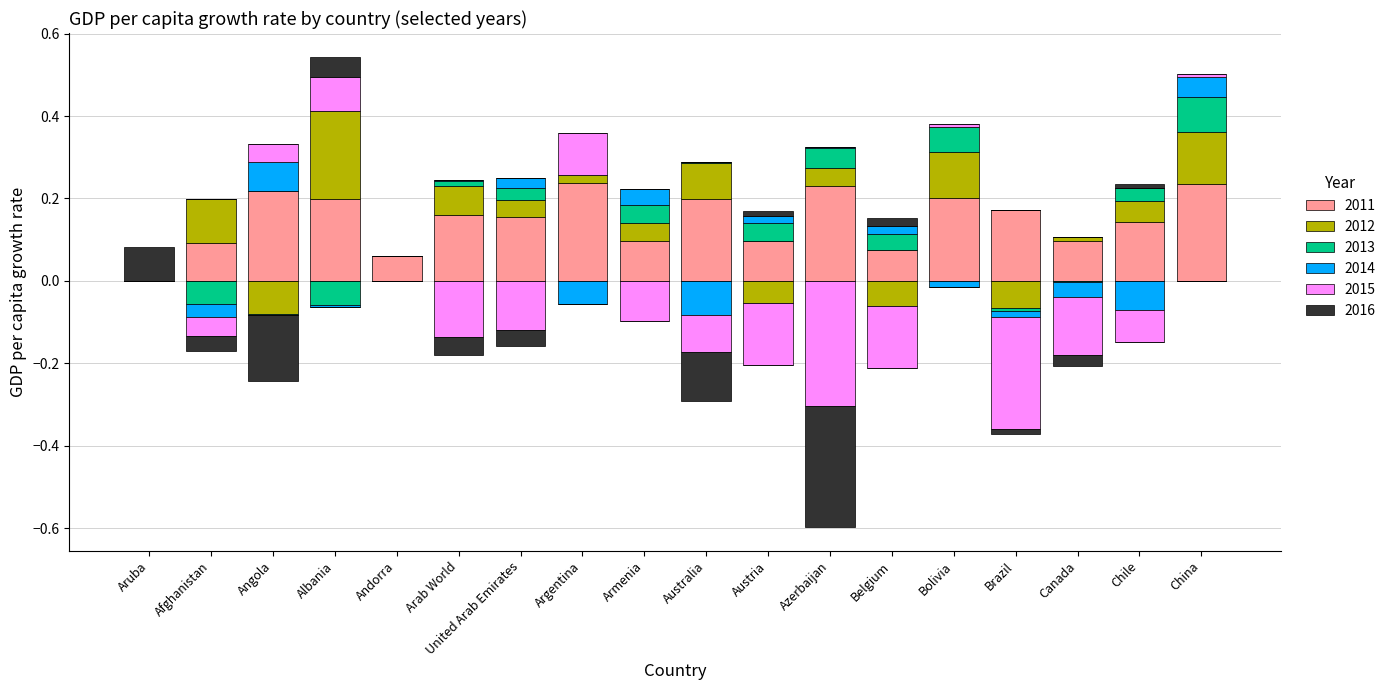

Which series has the widest spread of values?

2015